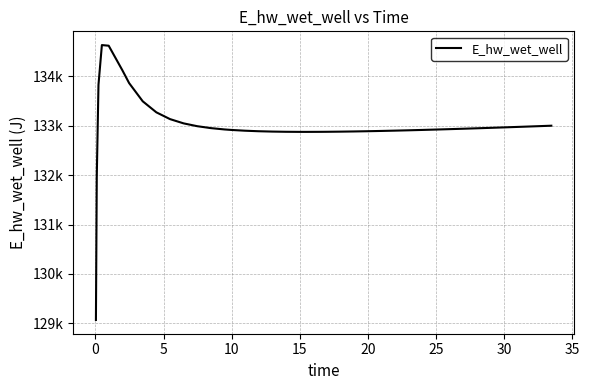

Is this an area chart (filled region under the line)?

No